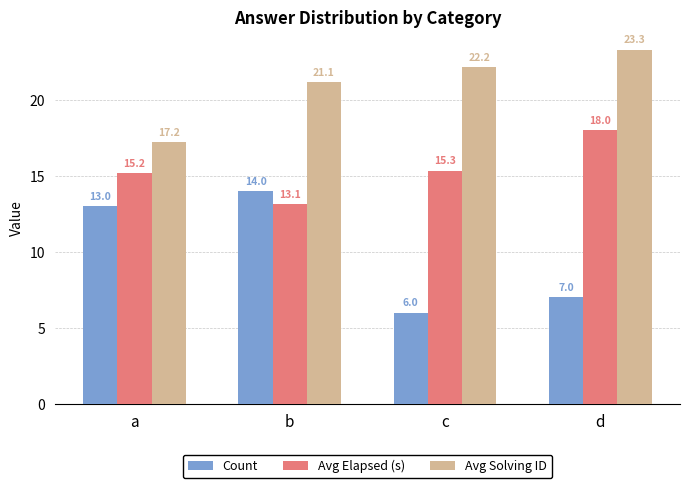

What is the sum of all Avg Solving ID values?

83.8